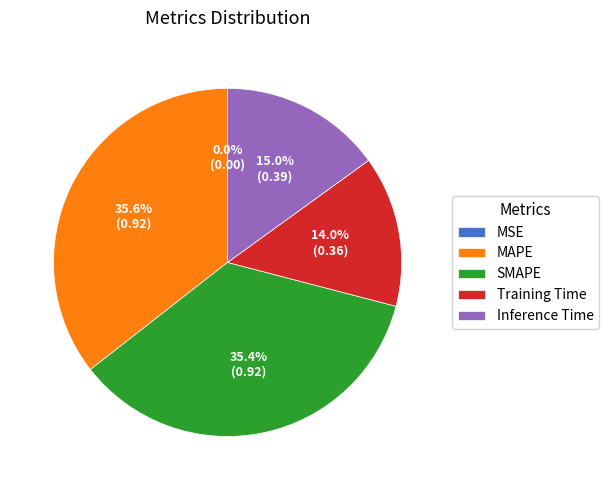

What percentage is NOT represented by Training Time?

86.0%